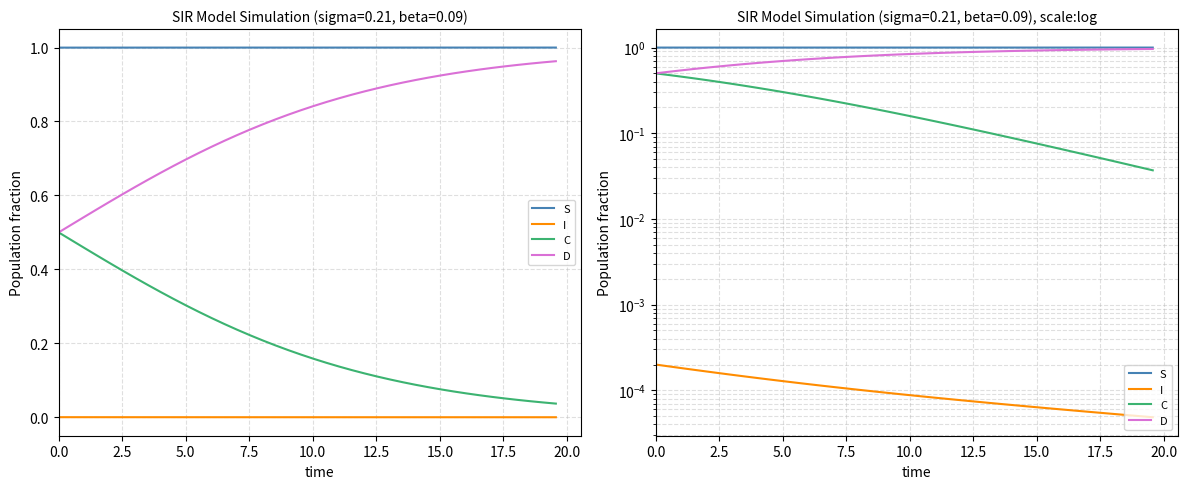

True or false: I and C intersect in this chart.

False